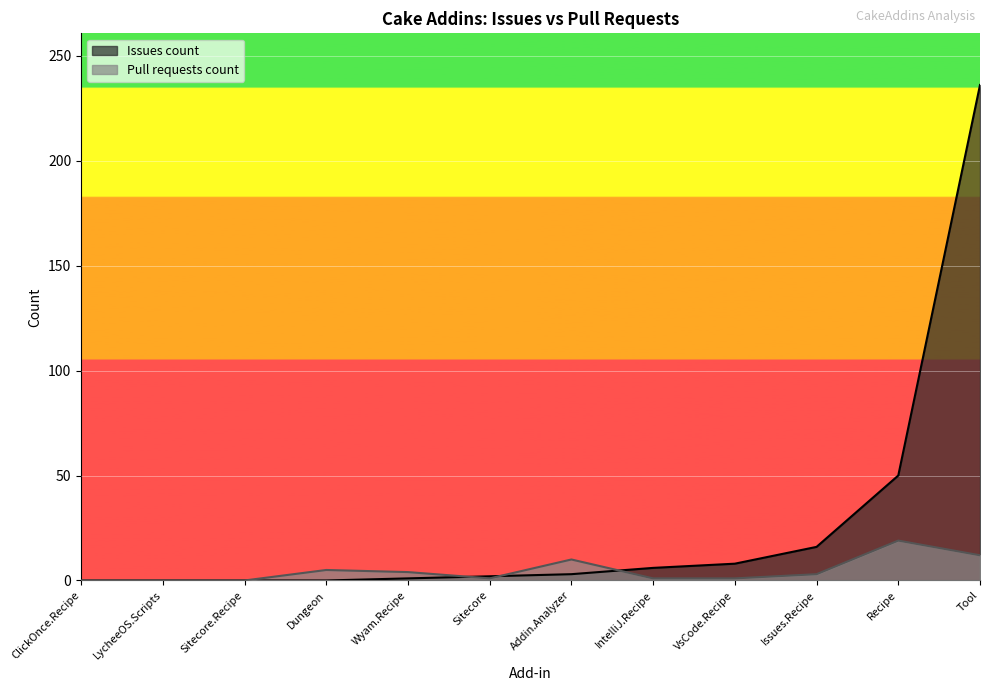

True or false: Pull requests count and Issues count cross at least once.

True